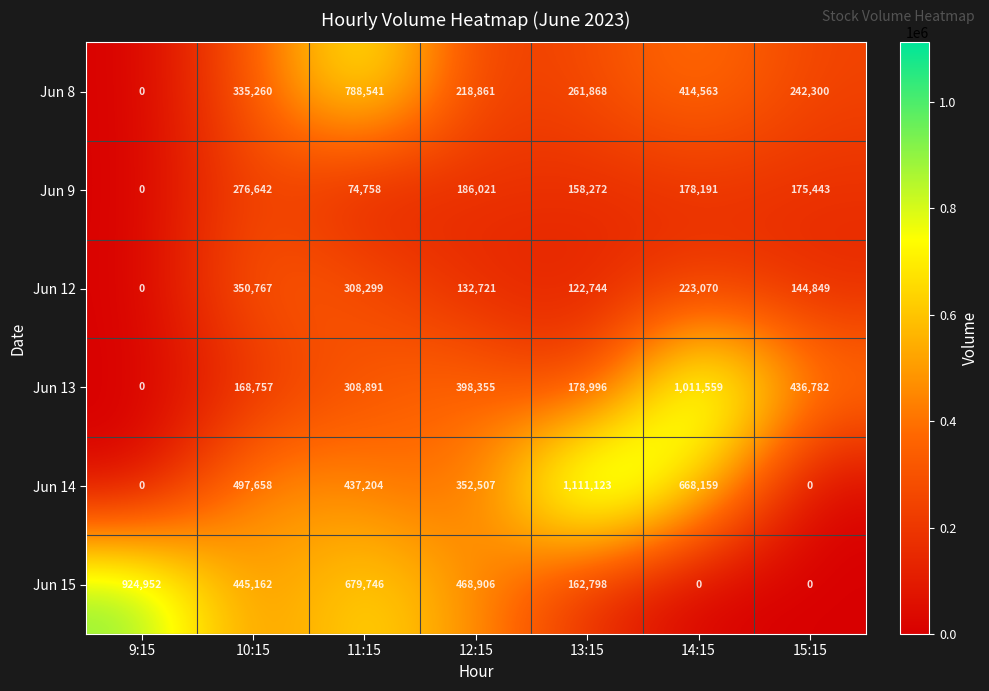

What is the approximate value of Jun 15 at 13:15?

162798